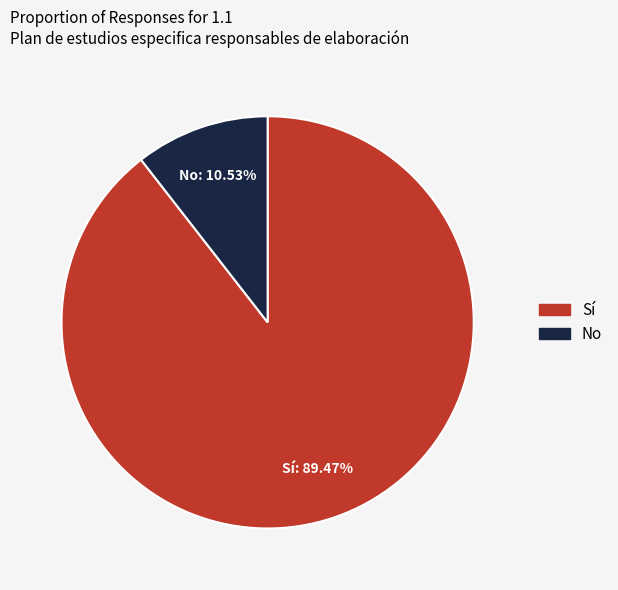

What is the smallest slice in the pie chart?

No